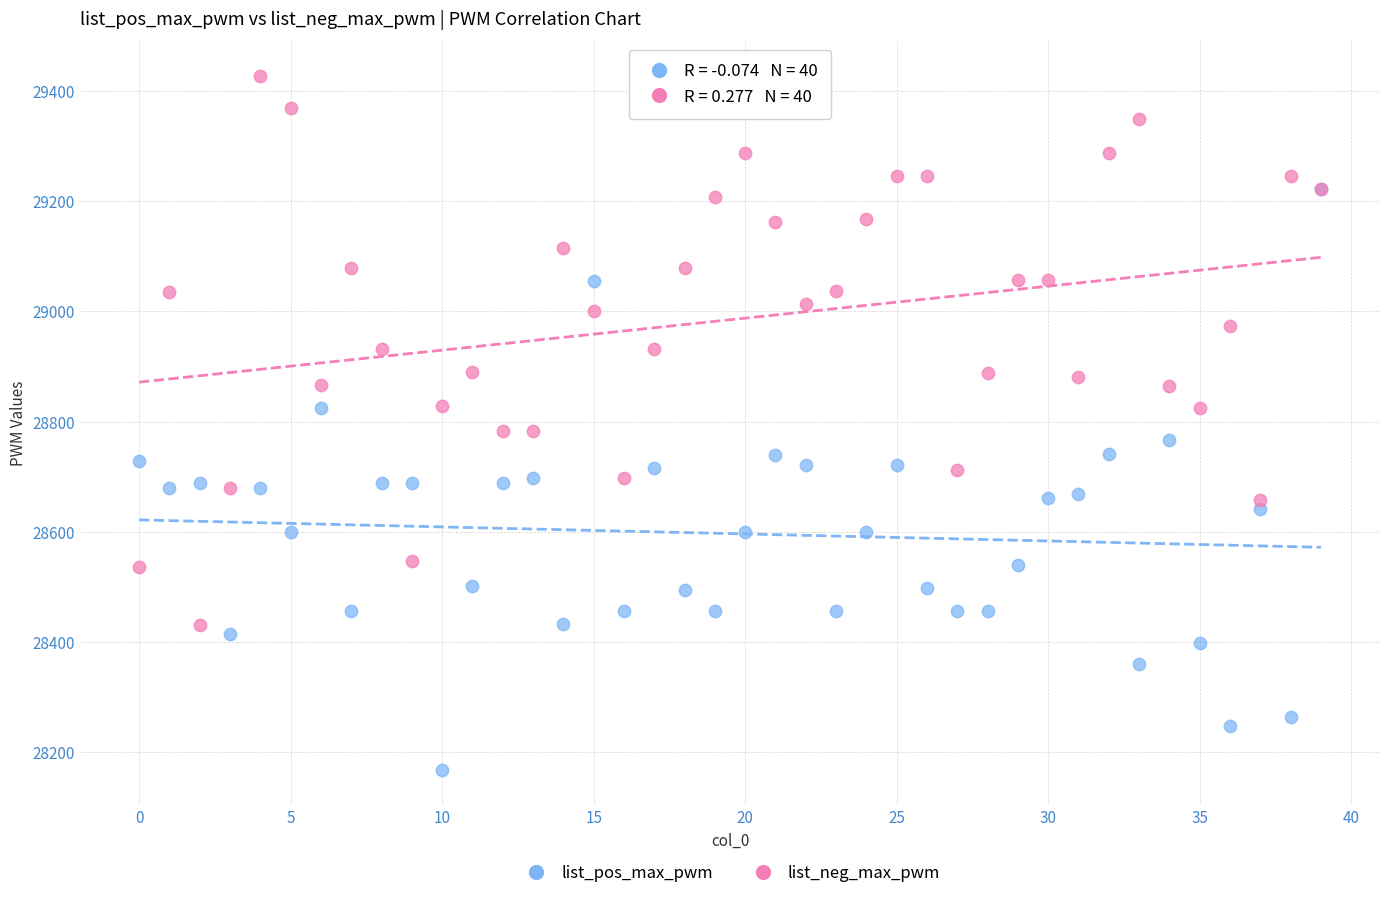

What are all the series names shown in the legend?

list_pos_max_pwm, list_neg_max_pwm